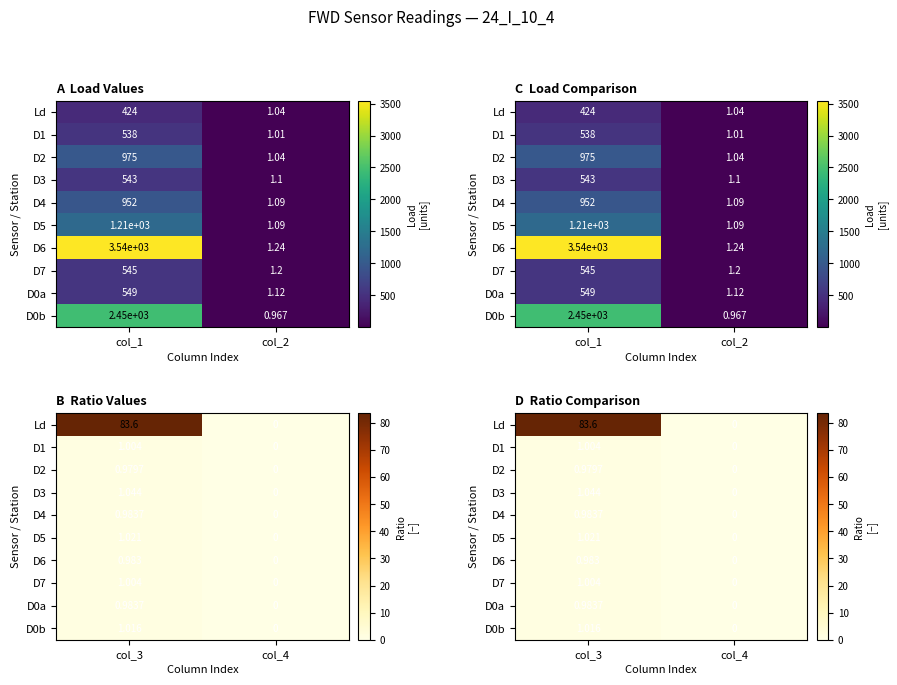

The D1 series shows -0.6 at col_4. True or false?

False